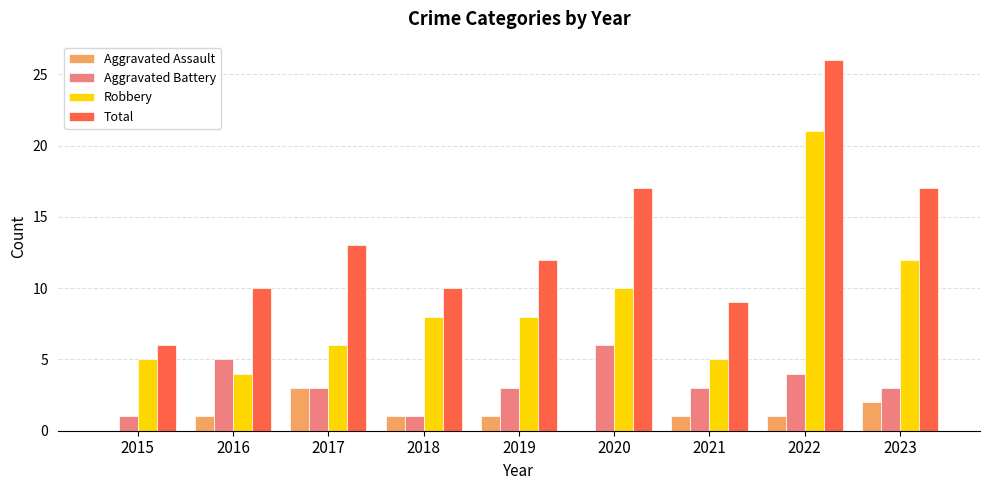

What is the sum of the Robbery values at 2019 and 2018?

16